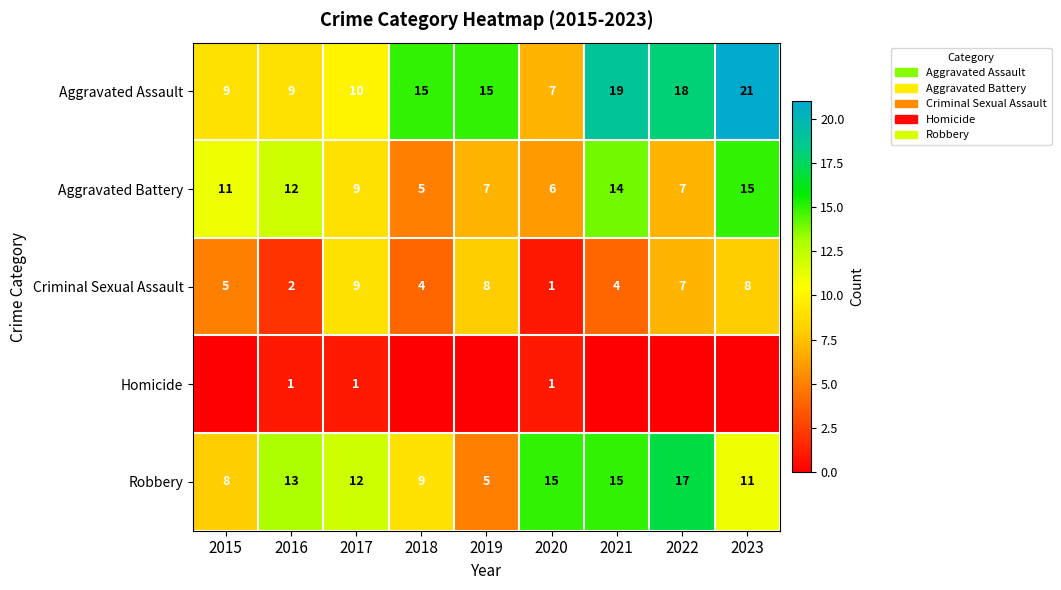

True or false: Robbery has a value of 2 at 2018.

False